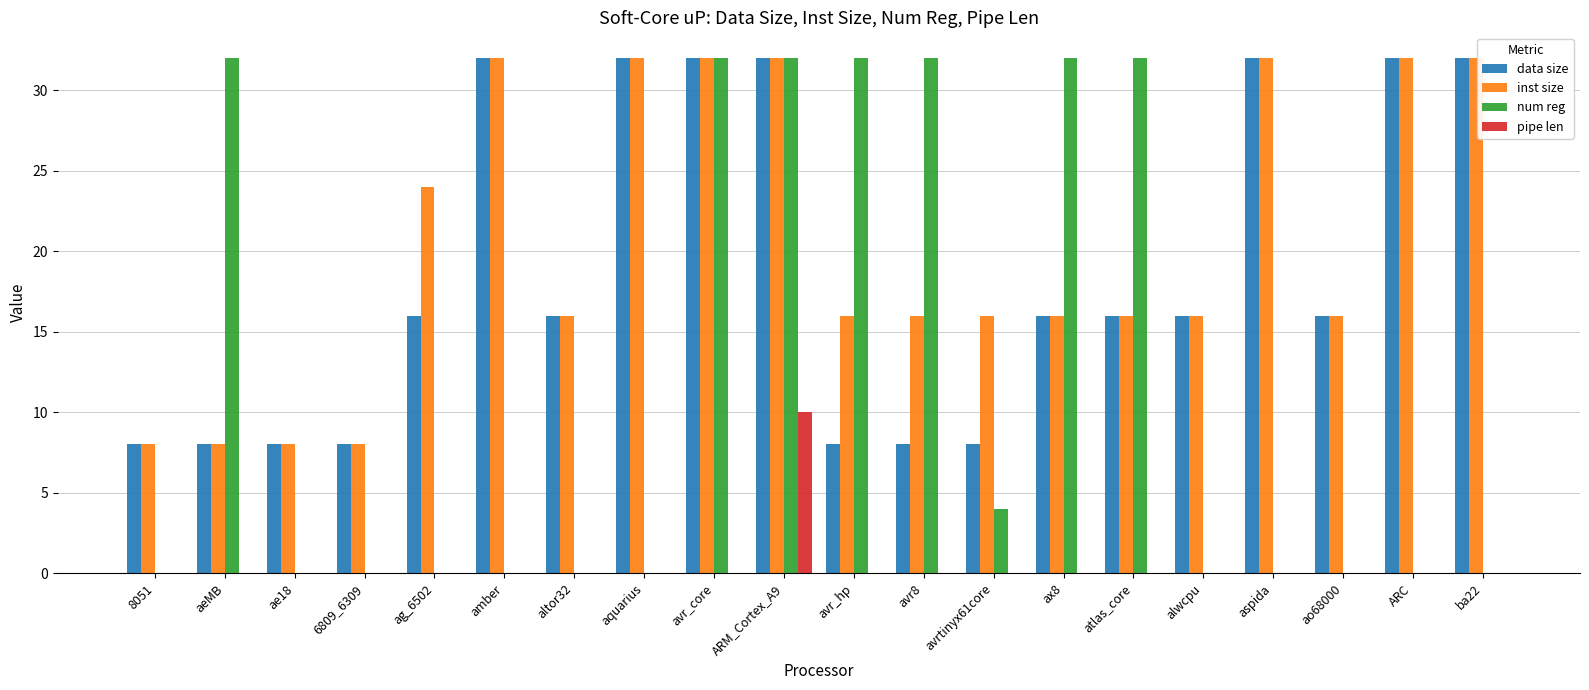

True or false: pipe len has a value of 3 at atlas_core.

False